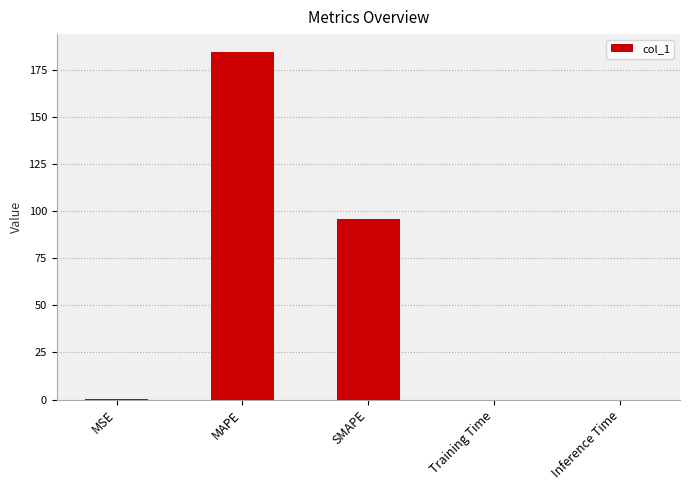

At which label is the value closest to 92?

SMAPE